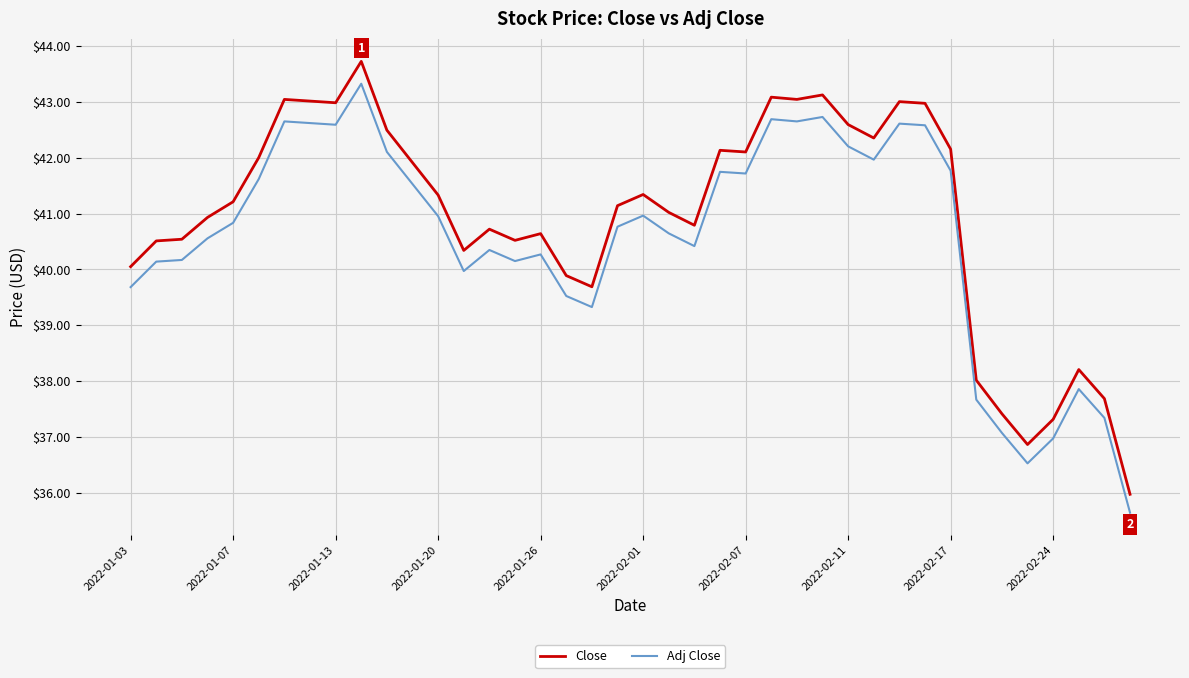

What is the maximum value for Close?

43.7